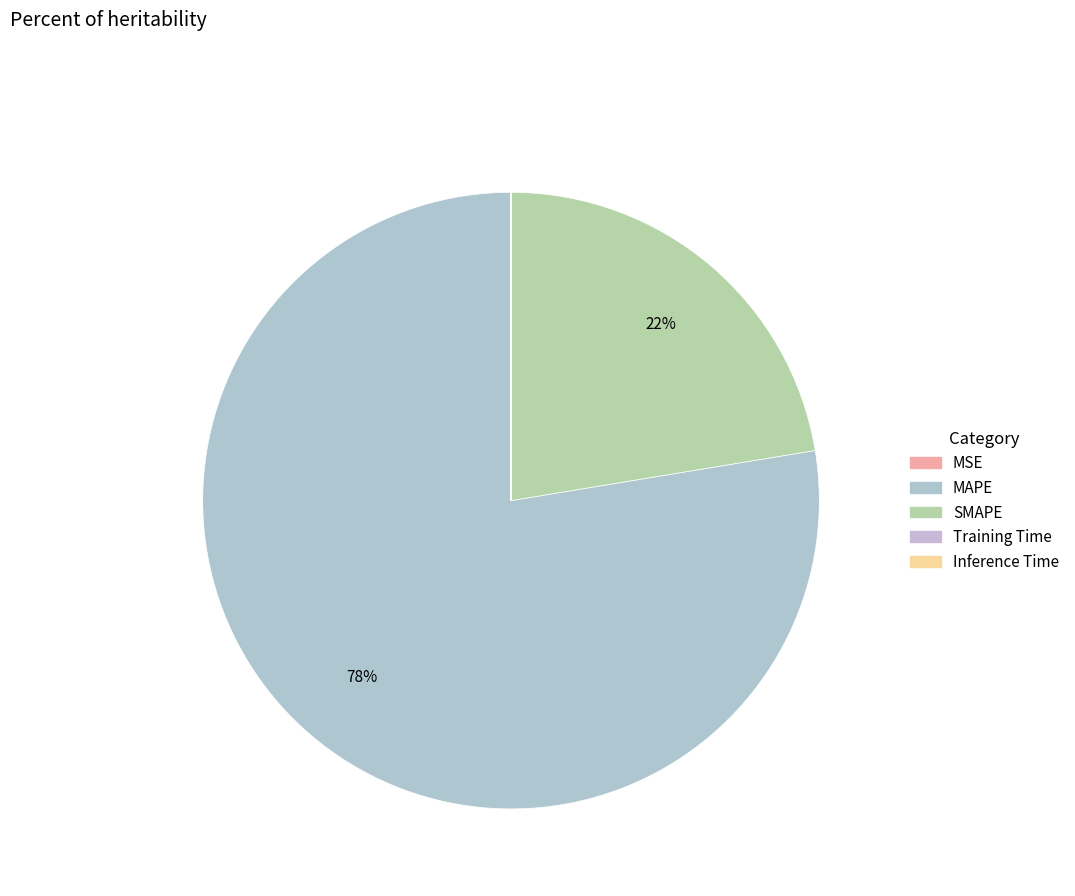

To the nearest percent, what is the average slice percentage?

20%